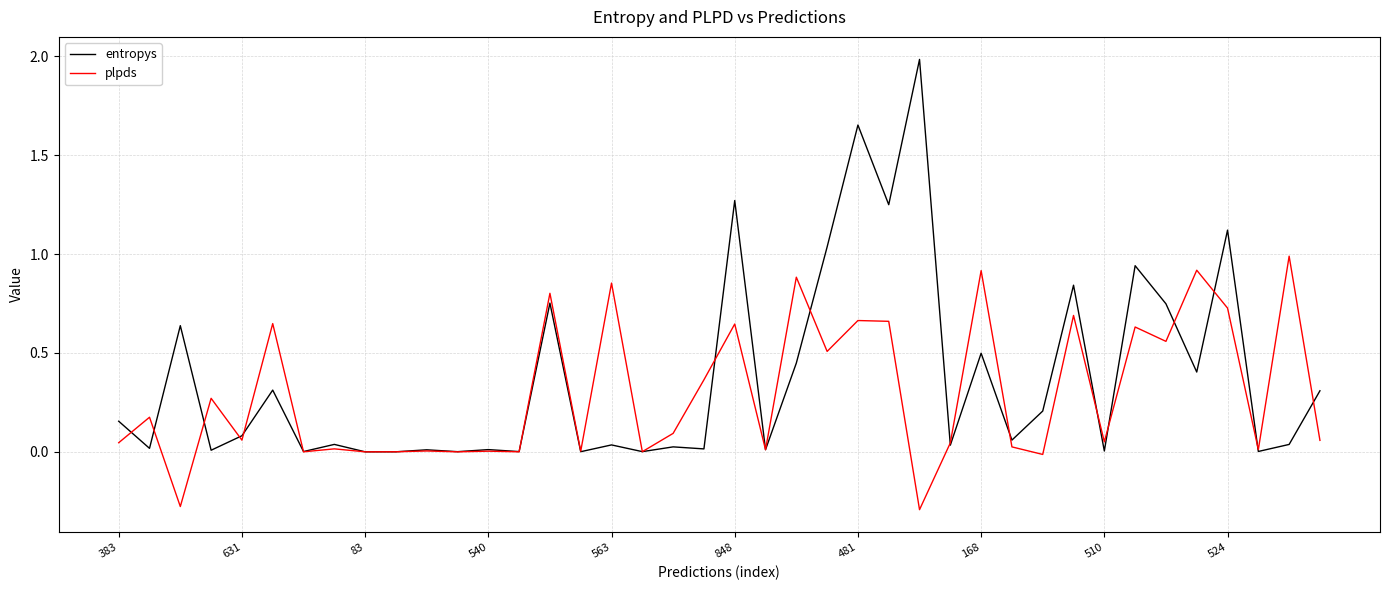

Which series has the widest spread of values?

entropys